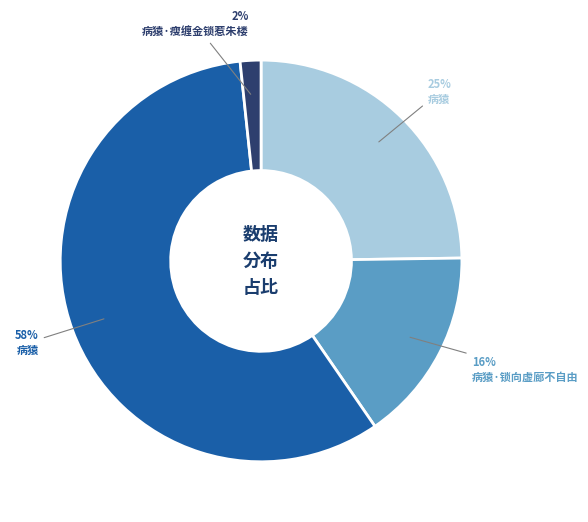

Is there a majority slice in this chart?

Yes